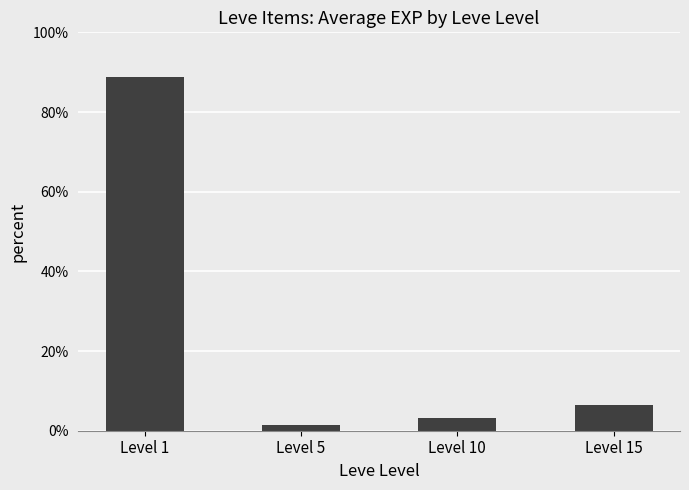

How many series are shown in this chart?

1